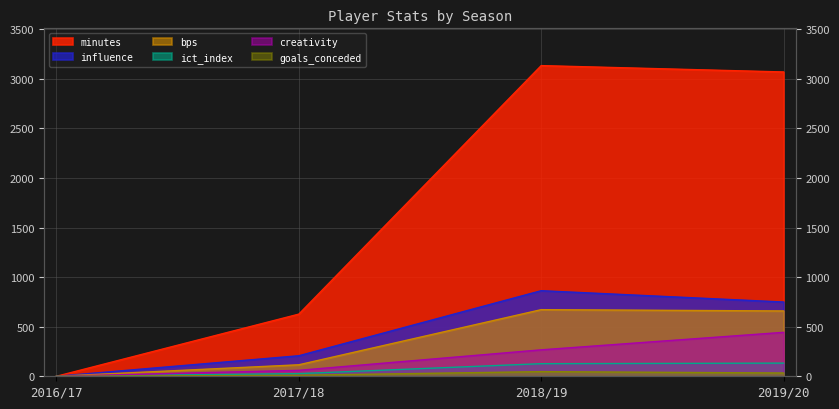

At which label is goals_conceded closest to 23?

2019/20